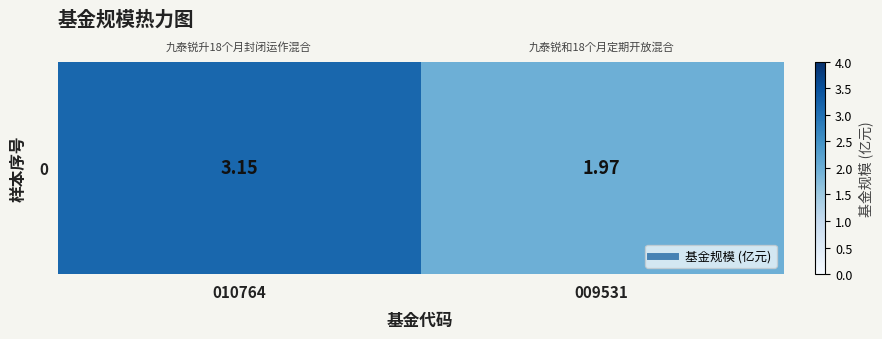

Is it true that the value at 010764 is 4.3?

False